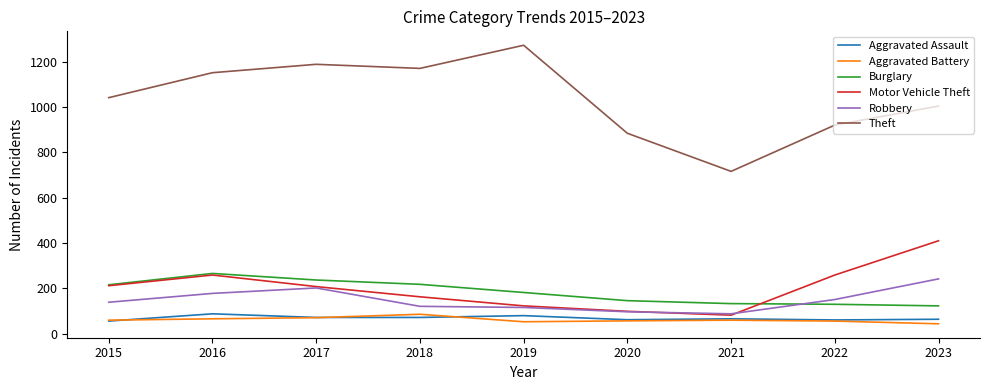

True or false: Aggravated Battery and Robbery intersect in this chart.

False